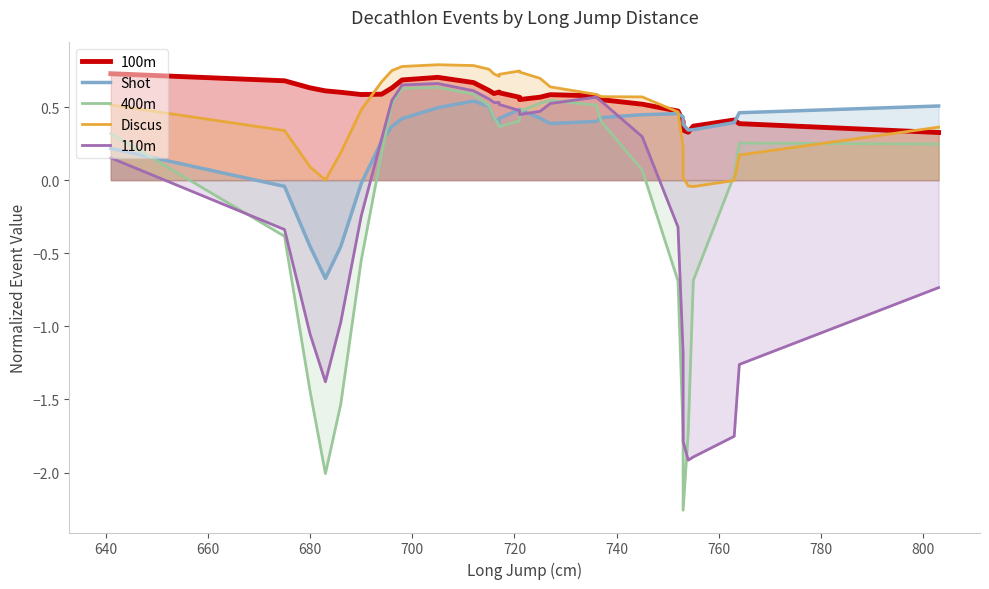

What are all the series names shown in the legend?

100m, Shot, 400m, Discus, 110m